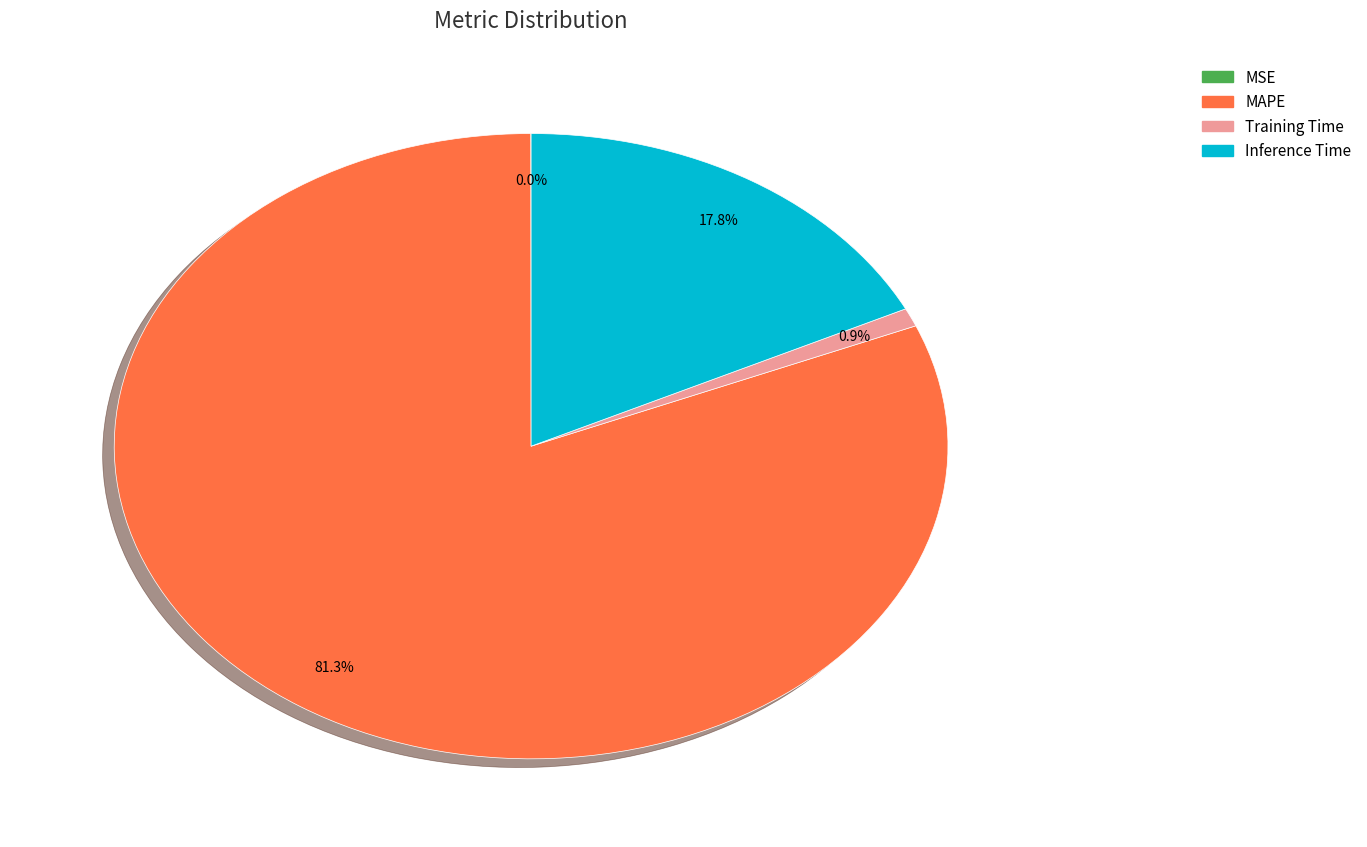

What is the majority slice?

MAPE